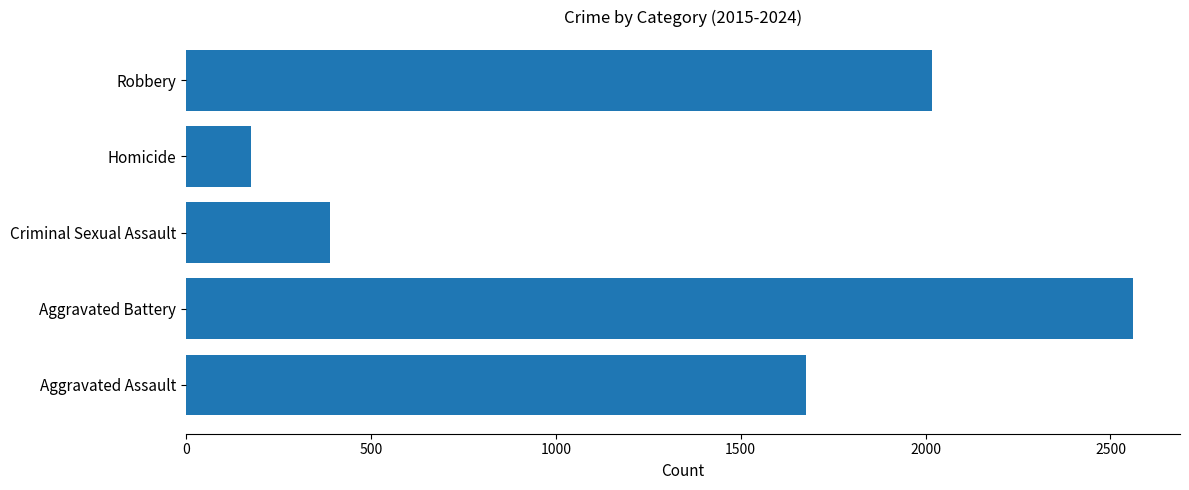

Reading top to bottom, list all the values displayed in this chart.

2017	176	388	2560	1677